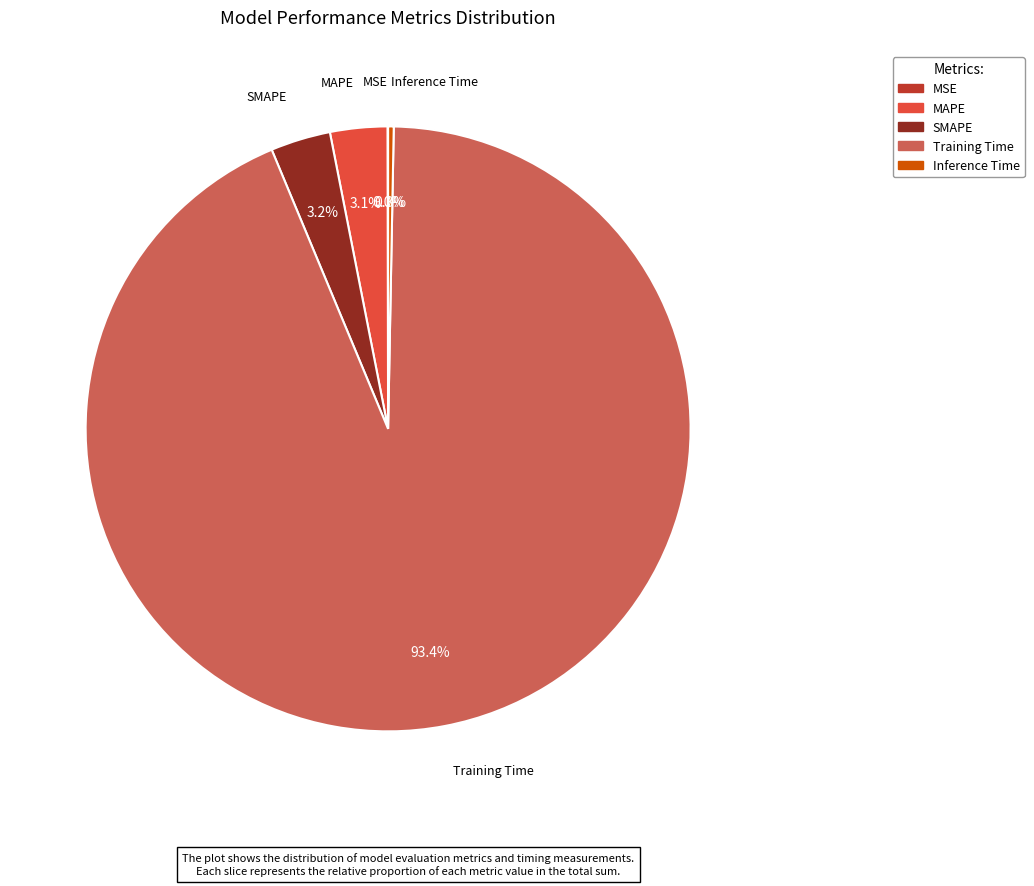

Is there a majority slice in this chart?

Yes